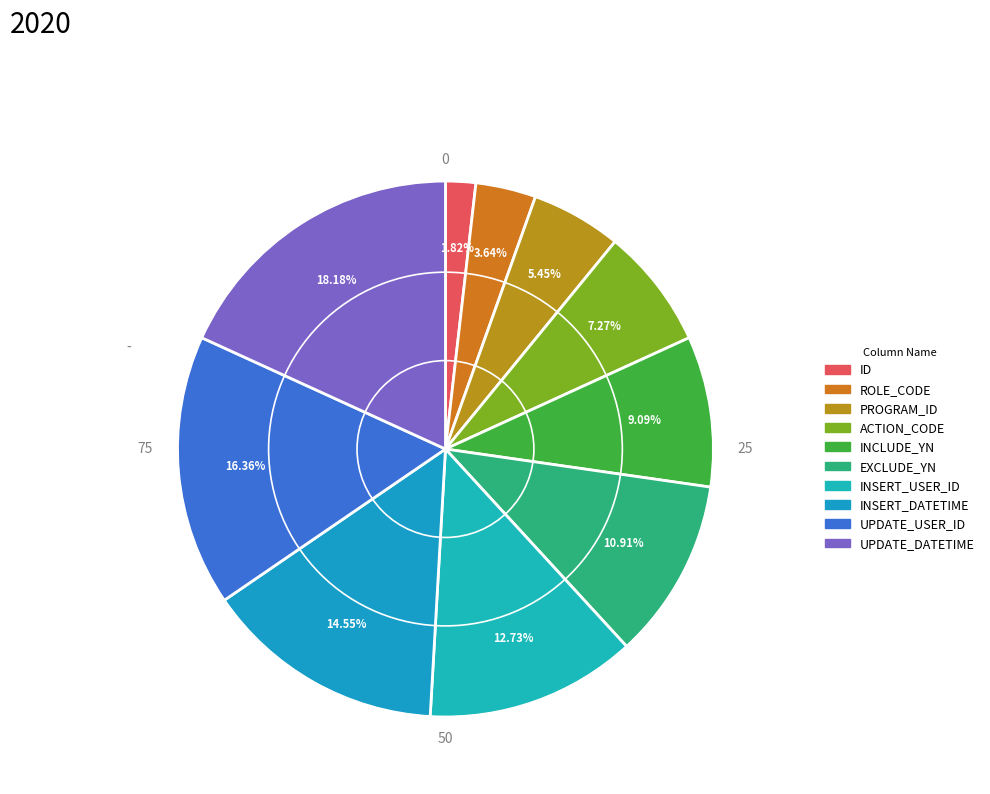

What is the change in value from UPDATE_USER_ID to UPDATE_DATETIME?

+1